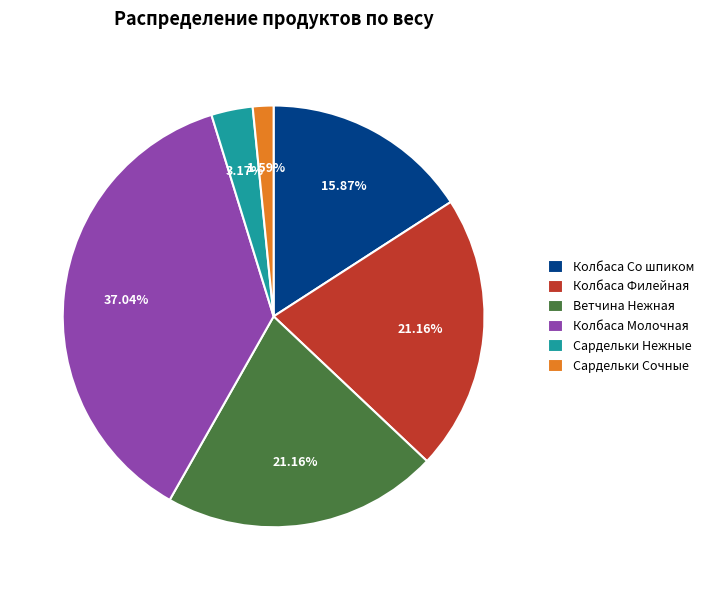

Does any single category account for the majority?

No